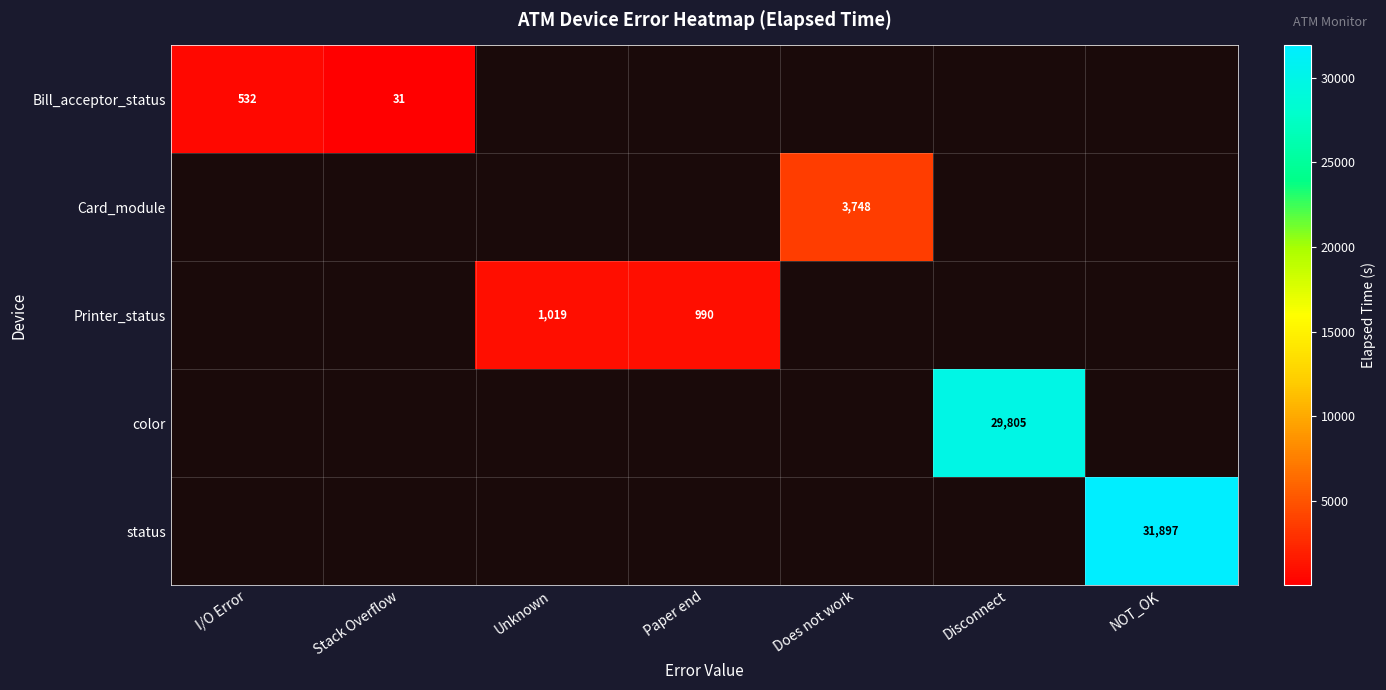

The value of Card_module at Does not work is 4961. True or false?

False